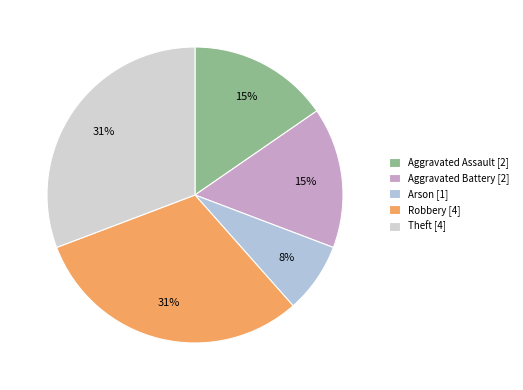

The Arson slice represents 1% of the pie. True or false?

False